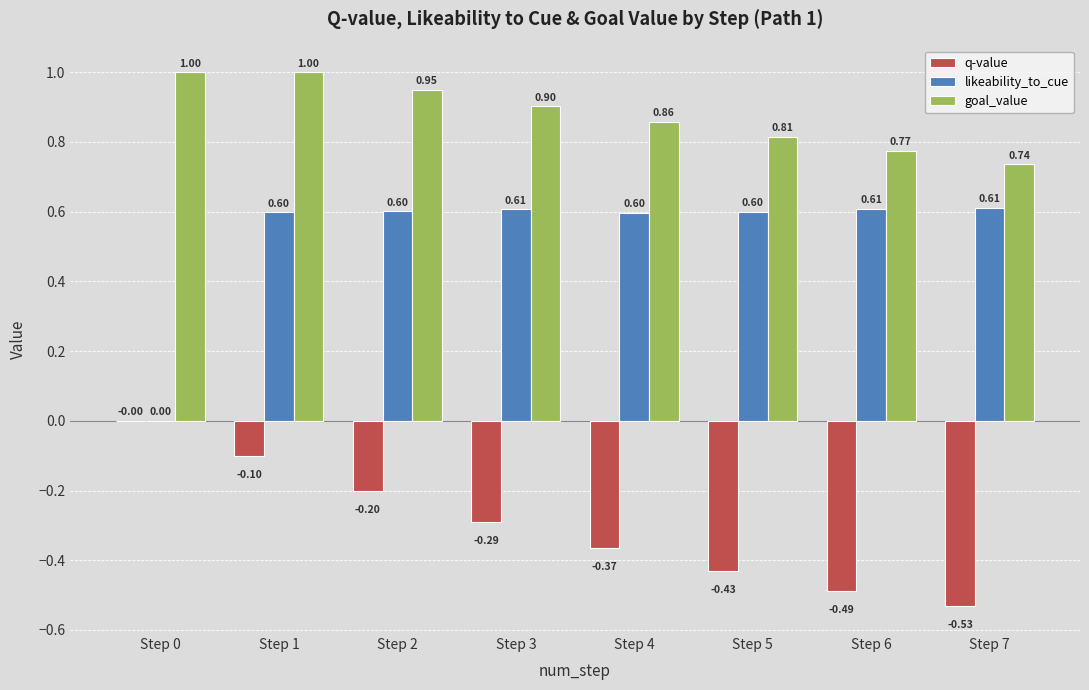

At which category is the sum across all series the highest?

Step 1